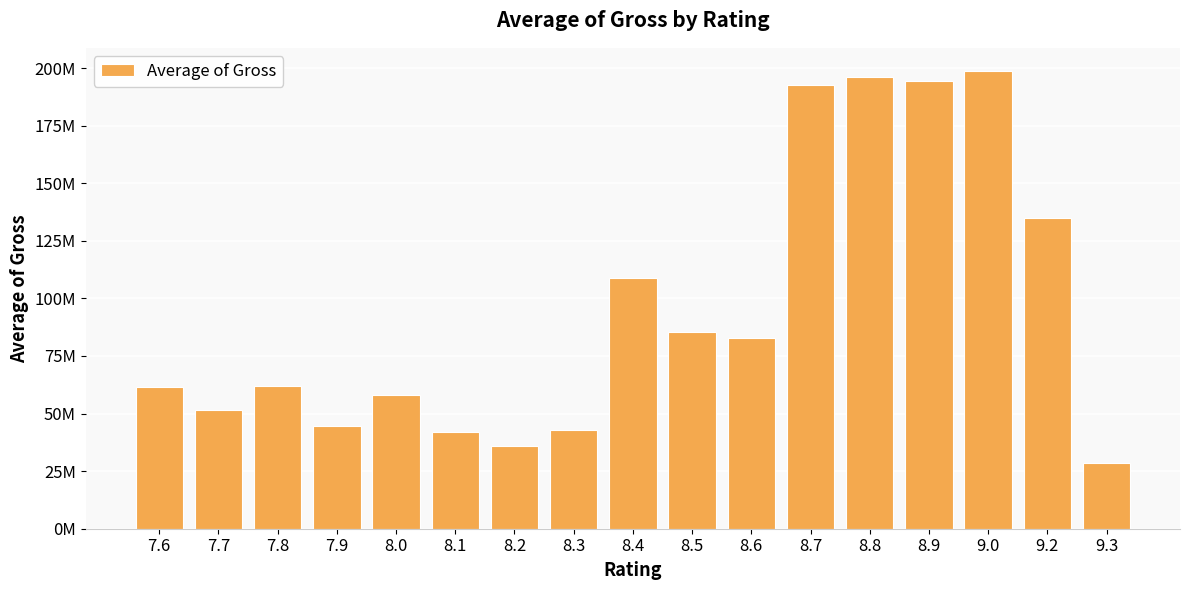

Which has a higher value, 8.5 or 8.6?

8.5